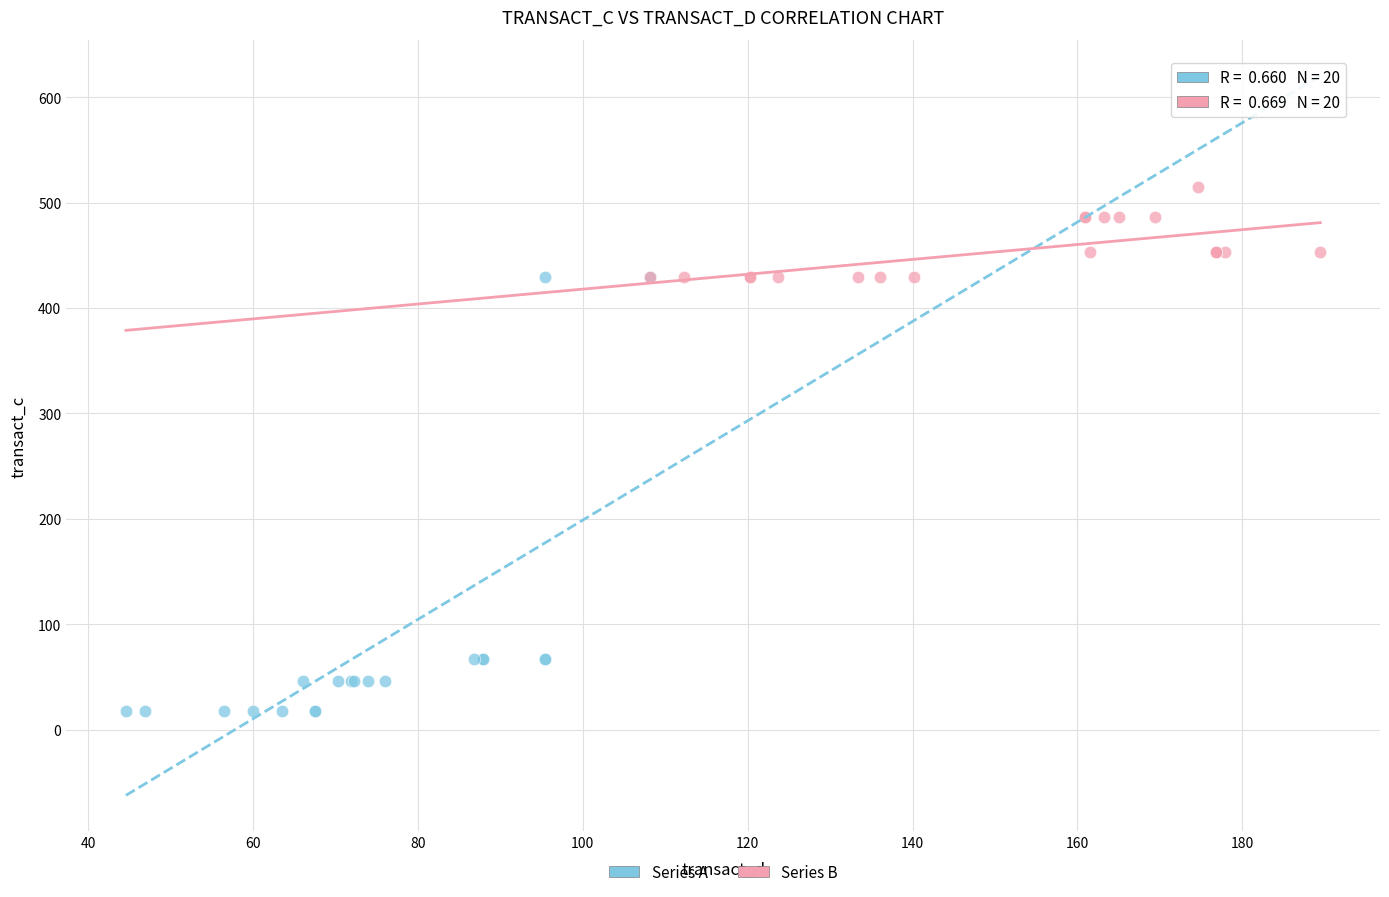

Which series reaches the minimum Y coordinate?

Series A